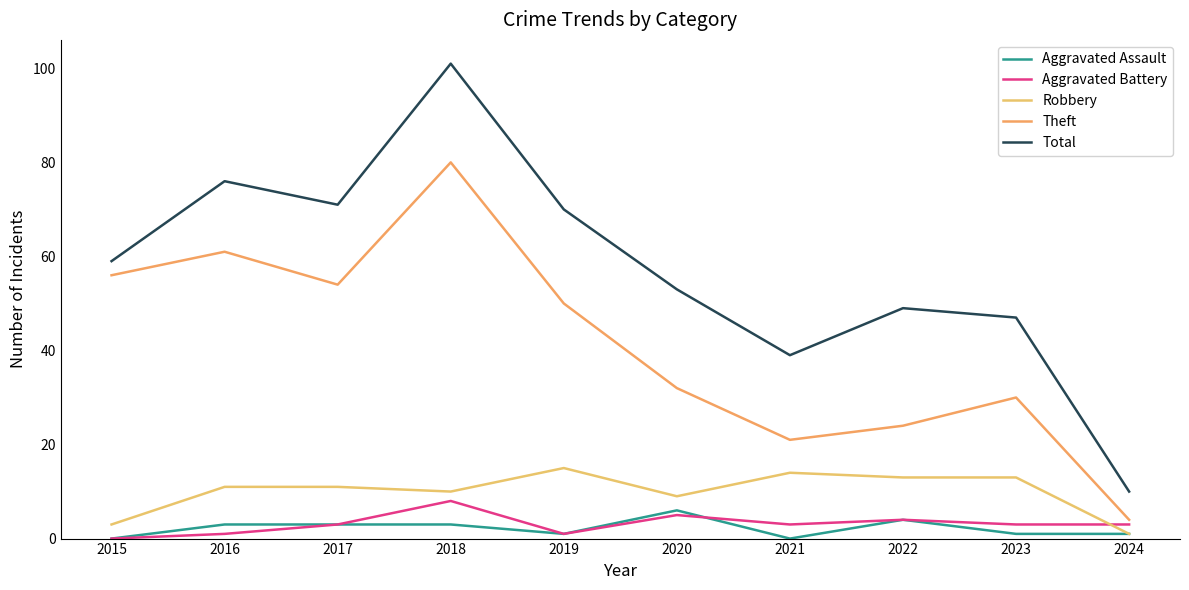

Count the Aggravated Battery values in the range 1 to 4.

7